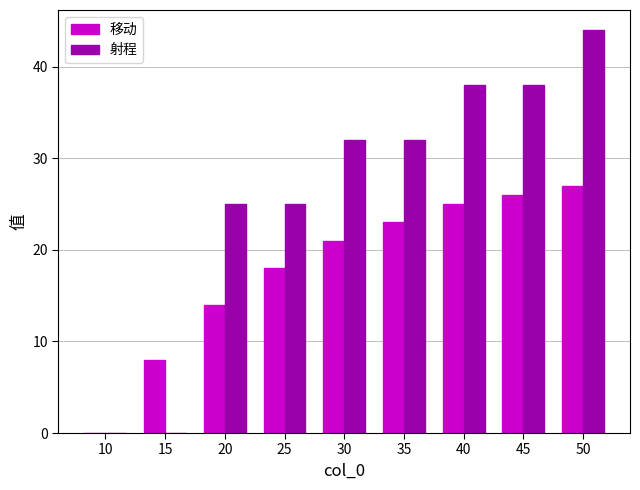

What is the sum of all 移动 values?

162